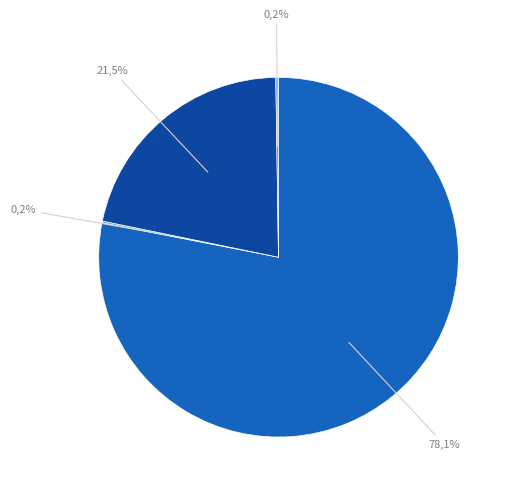

Combined, what portion of the pie is countDistinctHospno and count?

78.2%